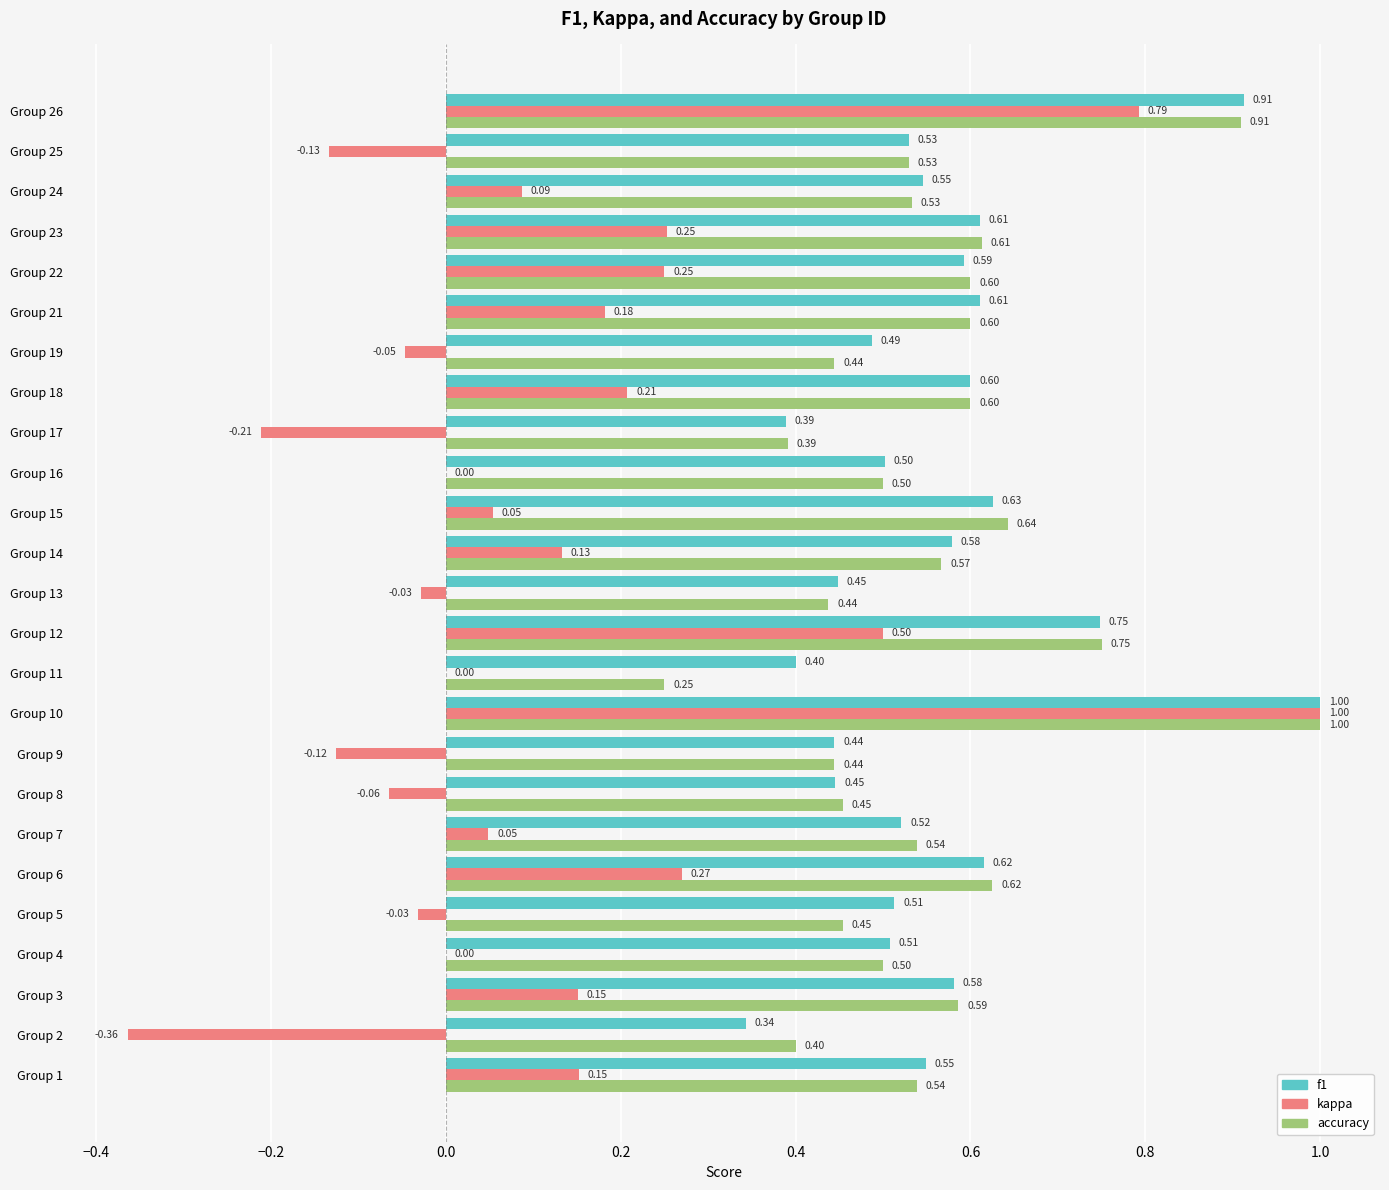

Is the value of accuracy at Group 7 greater than the value of kappa at Group 10?

No